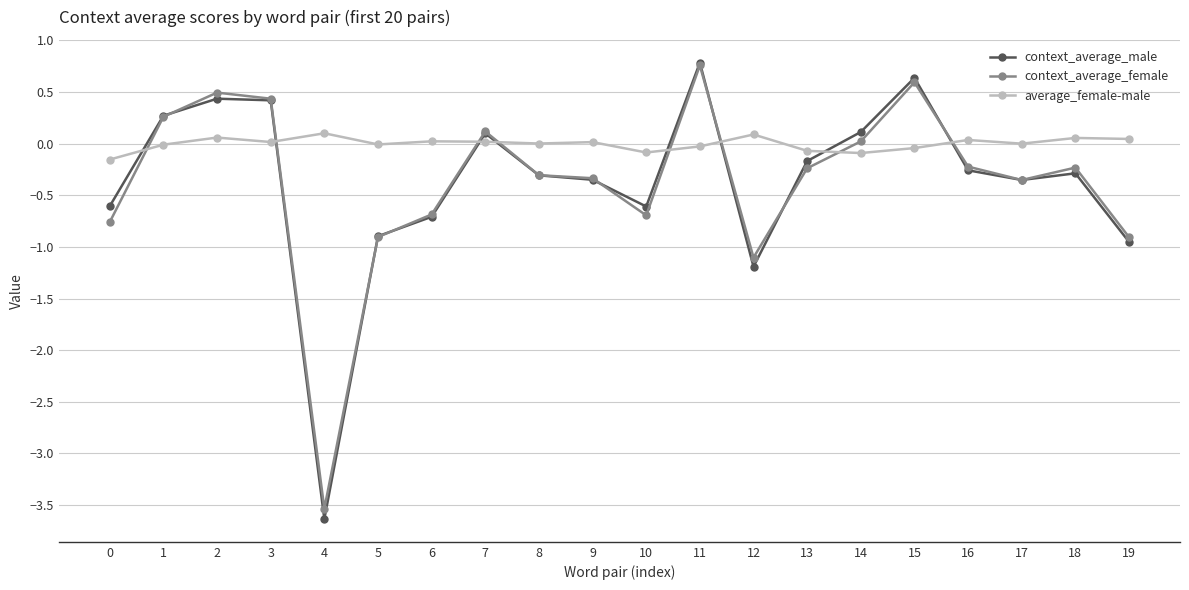

Which series has the largest total across all categories?

average_female-male